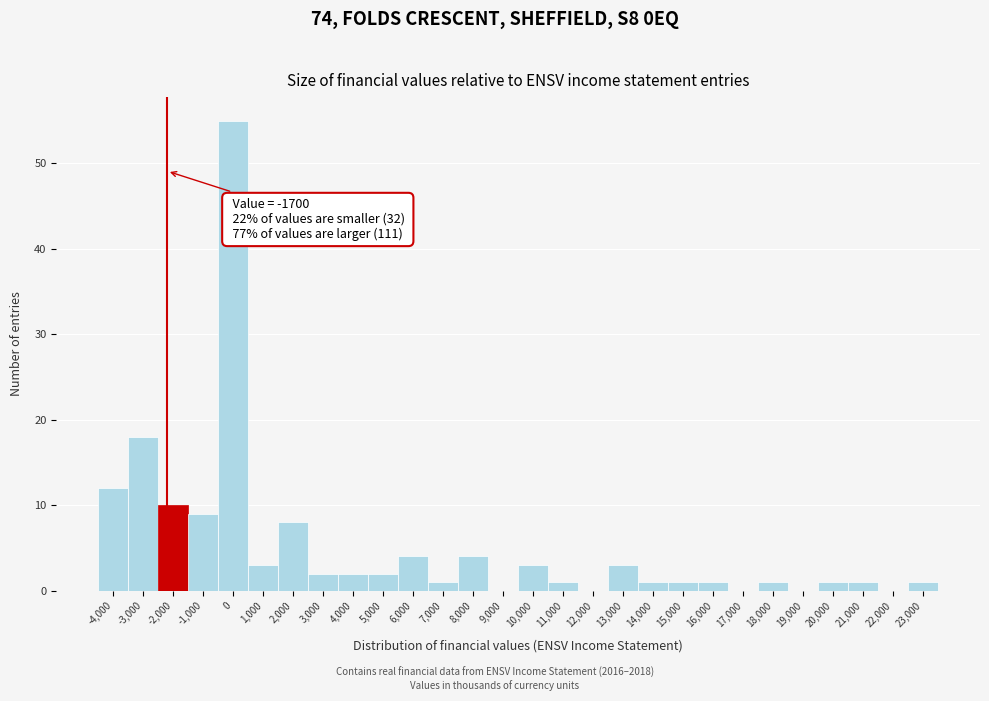

Reading left to right, extract all data points from this chart.

-4,000=12	-3,000=18	-2,000=10	-1,000=9	0=55	1,000=3	2,000=8	3,000=2	4,000=2	5,000=2	6,000=4	7,000=1	8,000=4	9,000=0	10,000=3	11,000=1	12,000=0	13,000=3	14,000=1	15,000=1	16,000=1	17,000=0	18,000=1	19,000=0	20,000=1	21,000=1	22,000=0	23,000=1